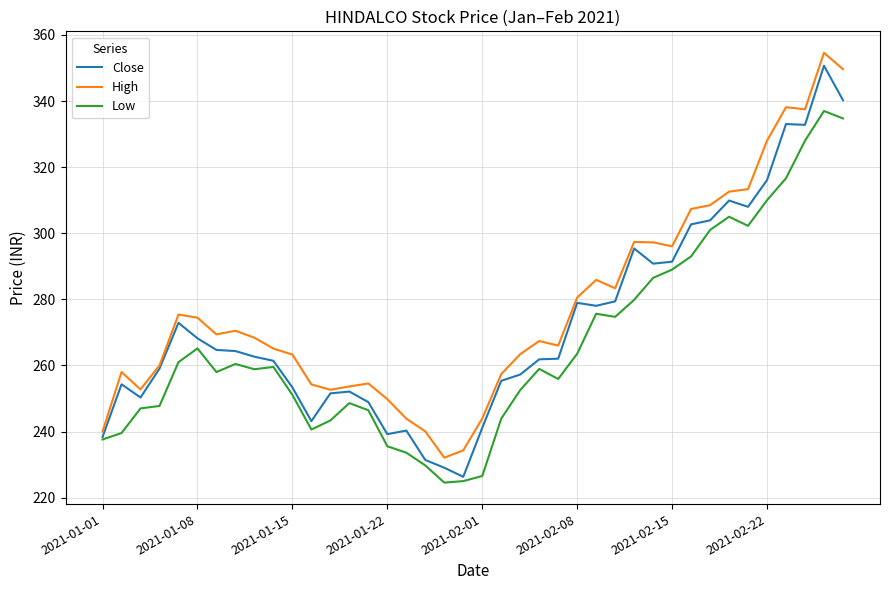

True or false: High and Low cross at least once.

False